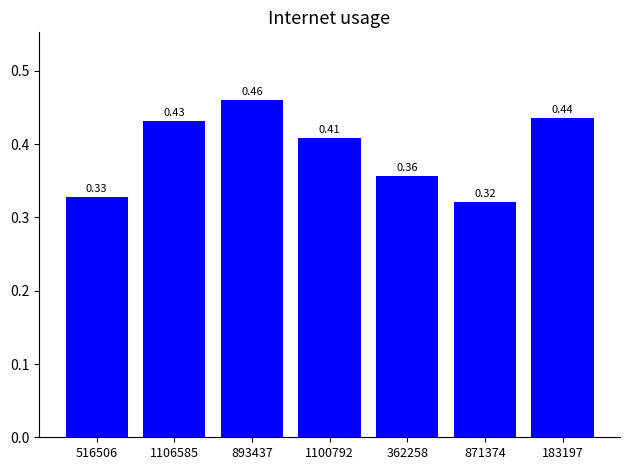

List the labels in order of value, largest first.

893437, 183197, 1106585, 1100792, 362258, 516506, 871374